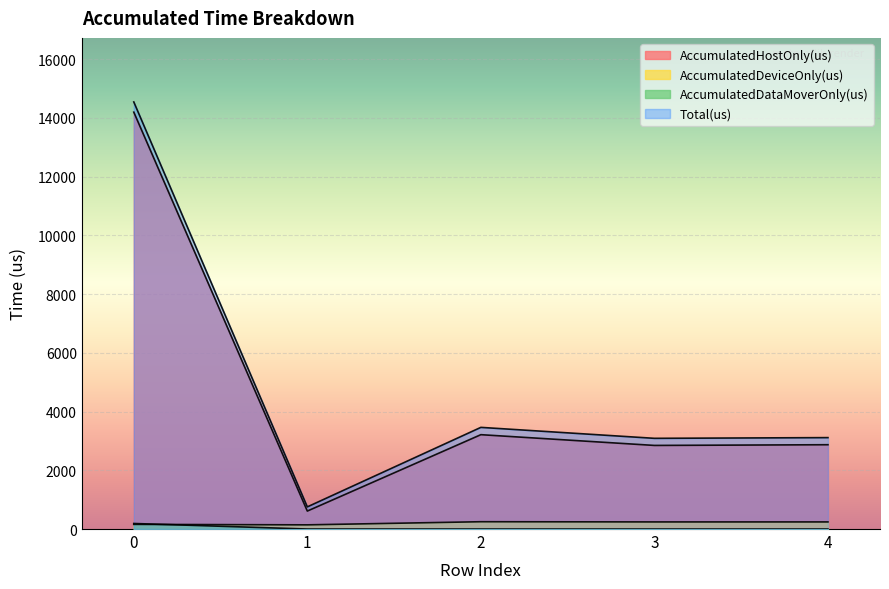

Reading right to left, what are all the values shown in this chart?

AccumulatedHostOnly(us): 2871.2	2847.2	3213.4	611.7	14198.0
AccumulatedDeviceOnly(us): 241.8	241.8	248.6	142.3	158.3
AccumulatedDataMoverOnly(us): 0.0	0.0	0.0	0.0	188.7
Total(us): 3113.0	3089.0	3462.0	754.0	14545.0